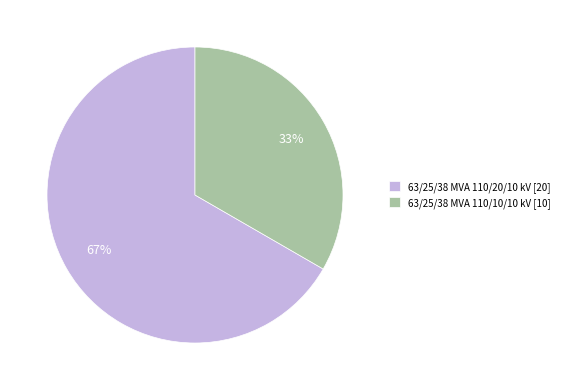

To the nearest percent, what is the combined percentage of 63/25/38 MVA 110/10/10 kV and 63/25/38 MVA 110/20/10 kV?

100%